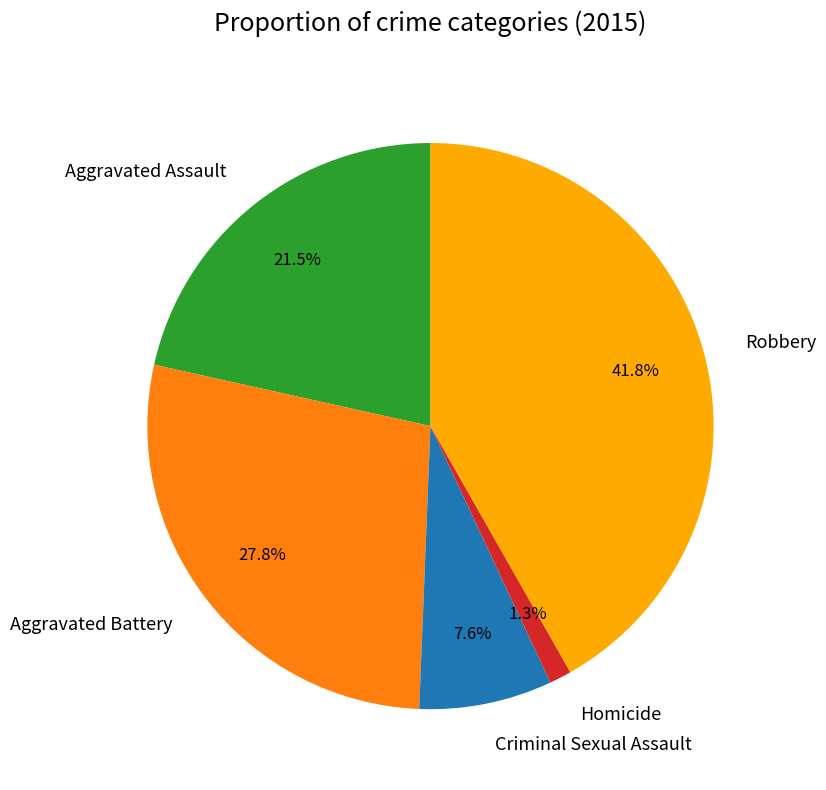

Which category has the smallest portion of the pie?

Homicide